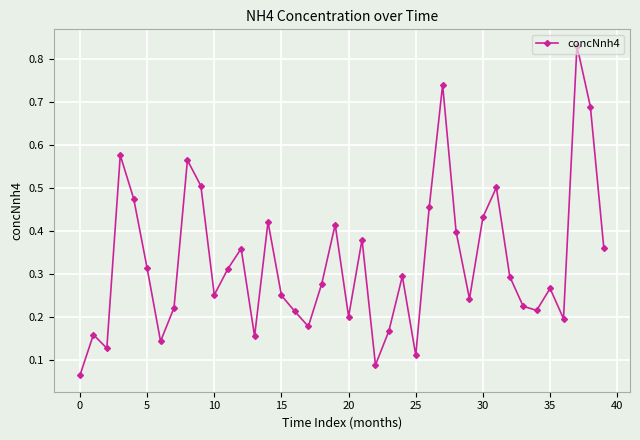

What is the sum of all values?

13.1